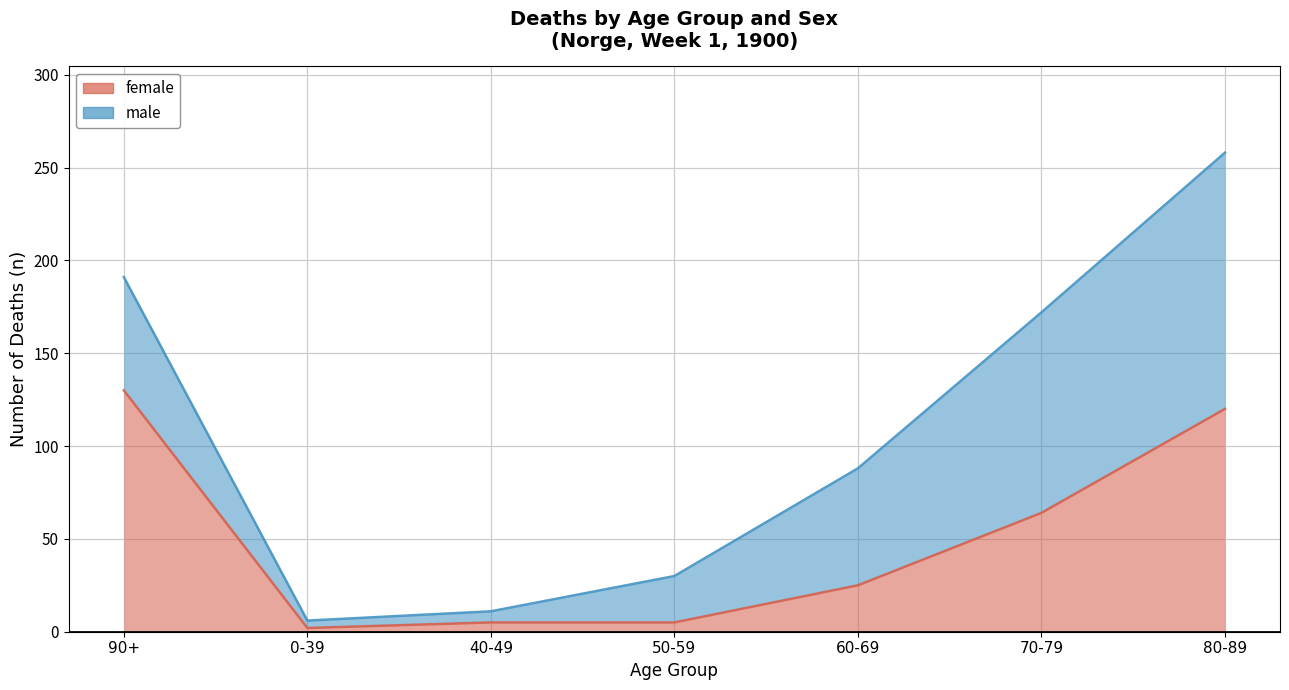

What is the label of the 4th point from the right?

50-59